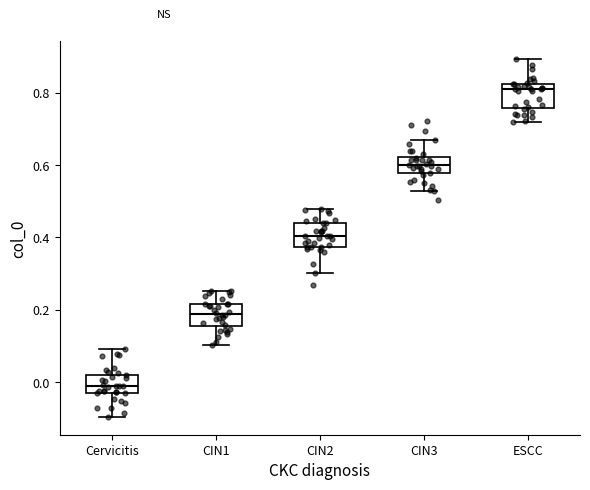

Where does the median line of the box for CIN2 sit on the y-axis? The values are not printed on the chart, so give them approximately, as read against the axis.

0.40